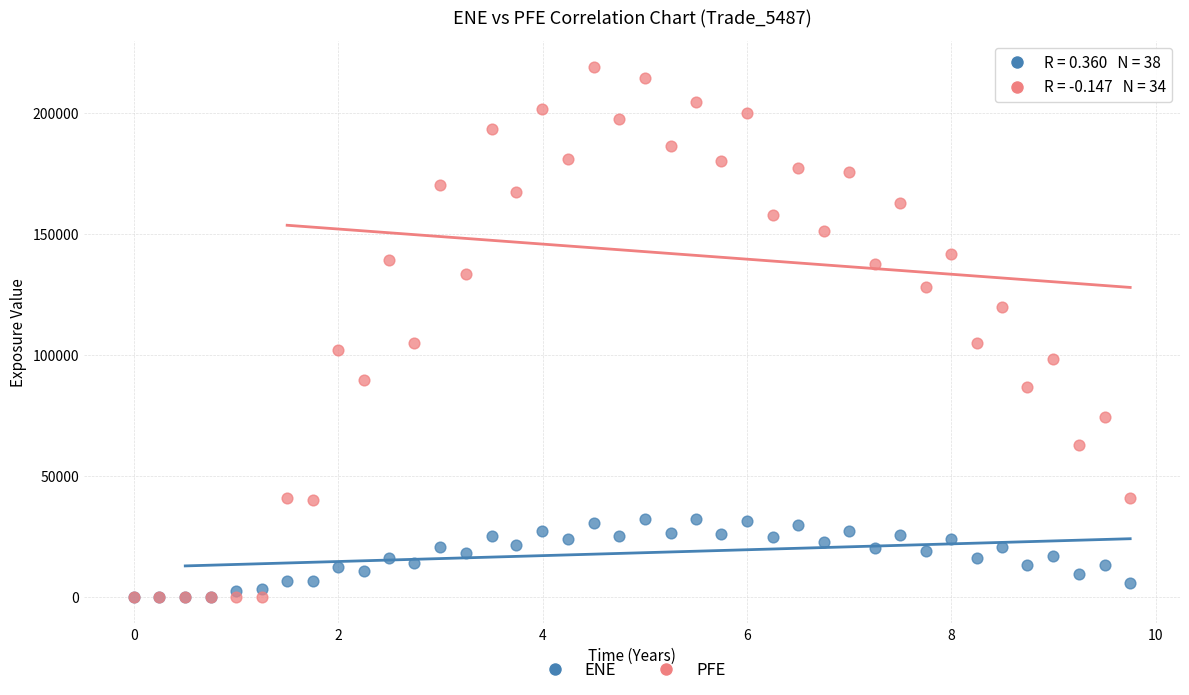

What are all the series names shown in the legend?

ENE, PFE